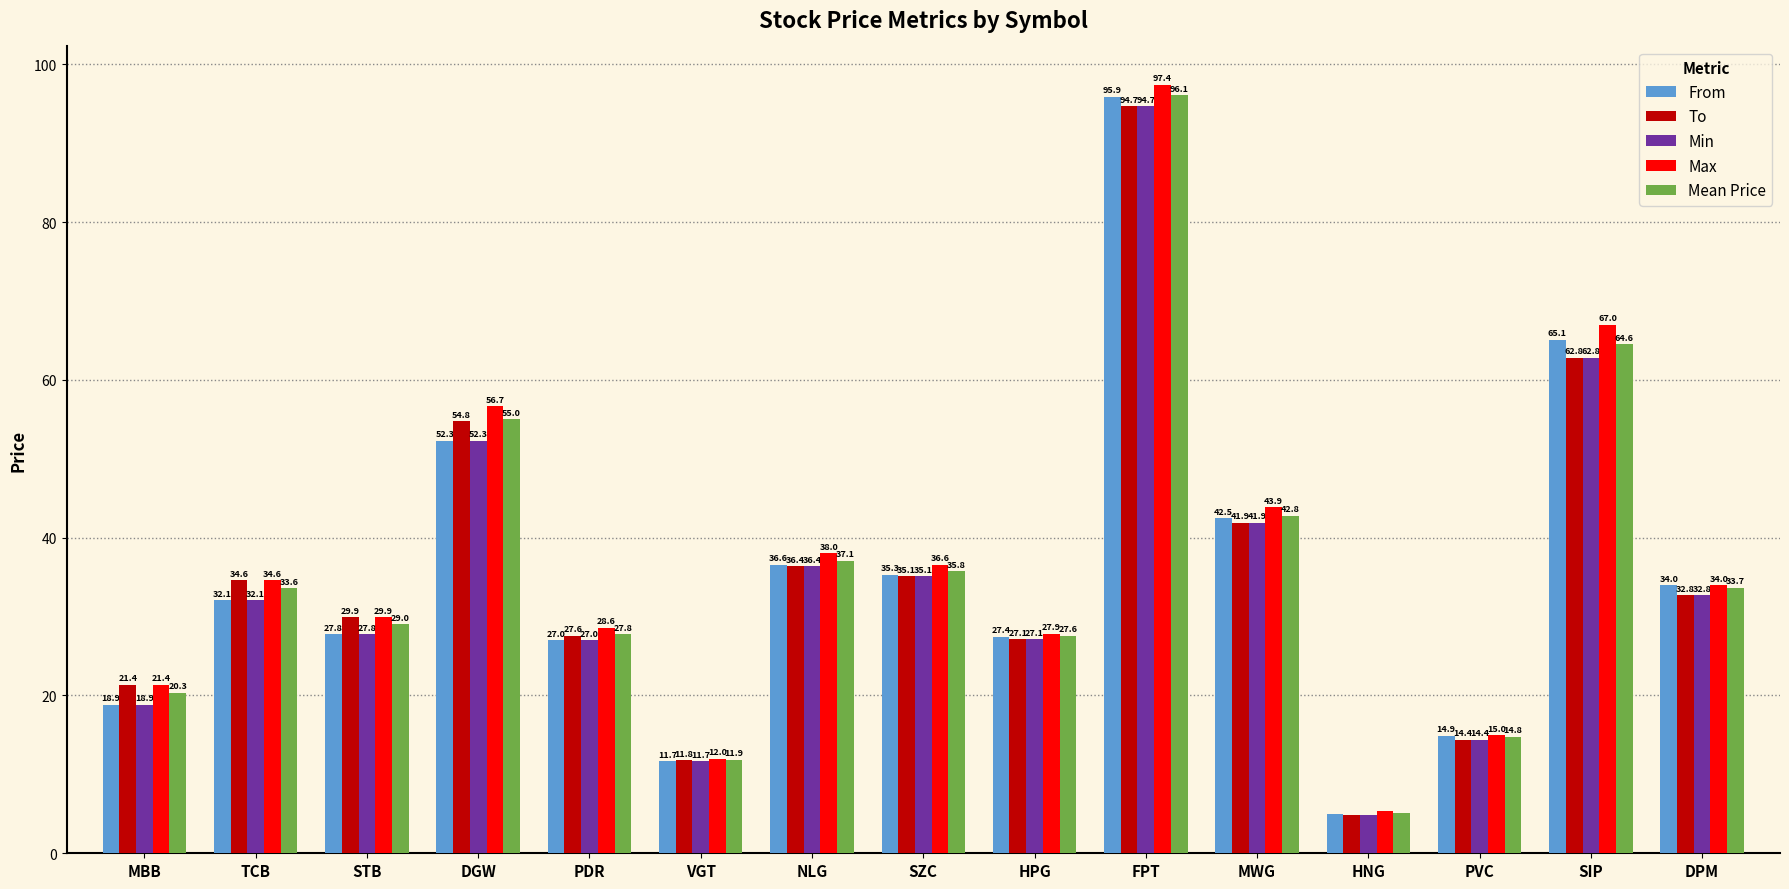

Which category has the lowest value across all series?

HNG